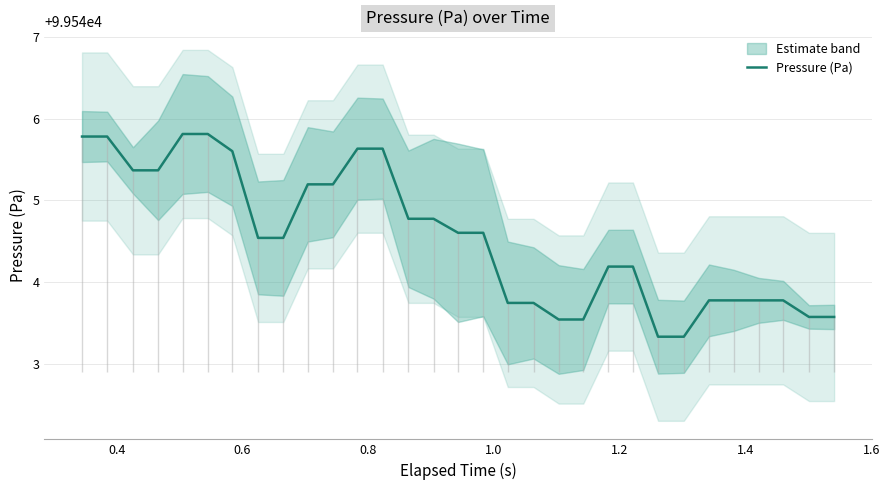

What is the minimum value for Pressure (Pa)?

99543.3